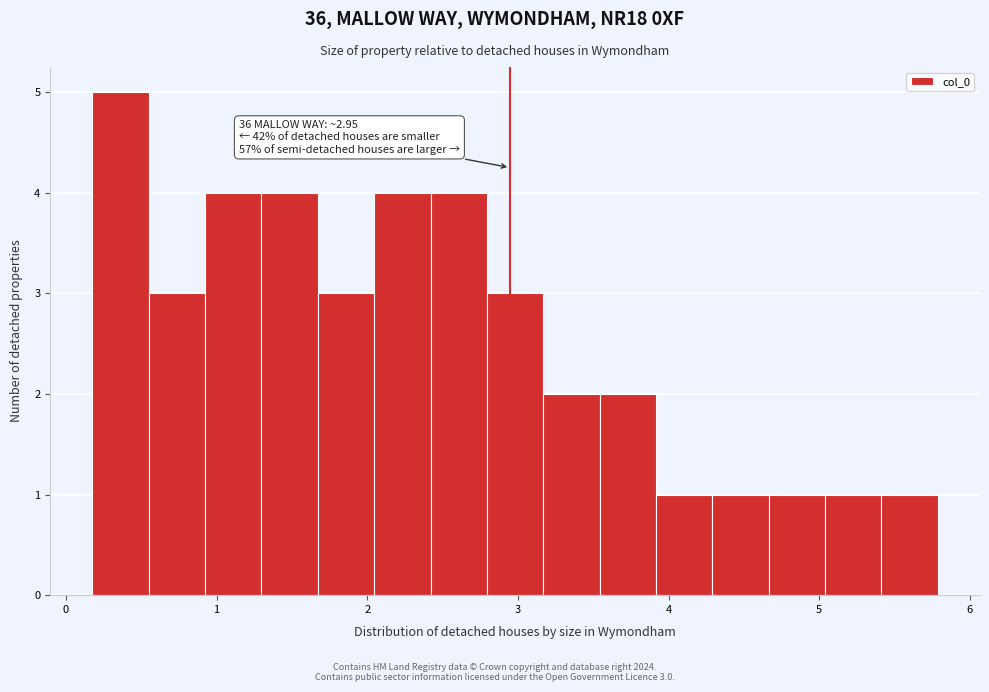

Around what value on the x-axis is the tallest bar? Give the approximate position of its centre, as read against the axis.

0.4